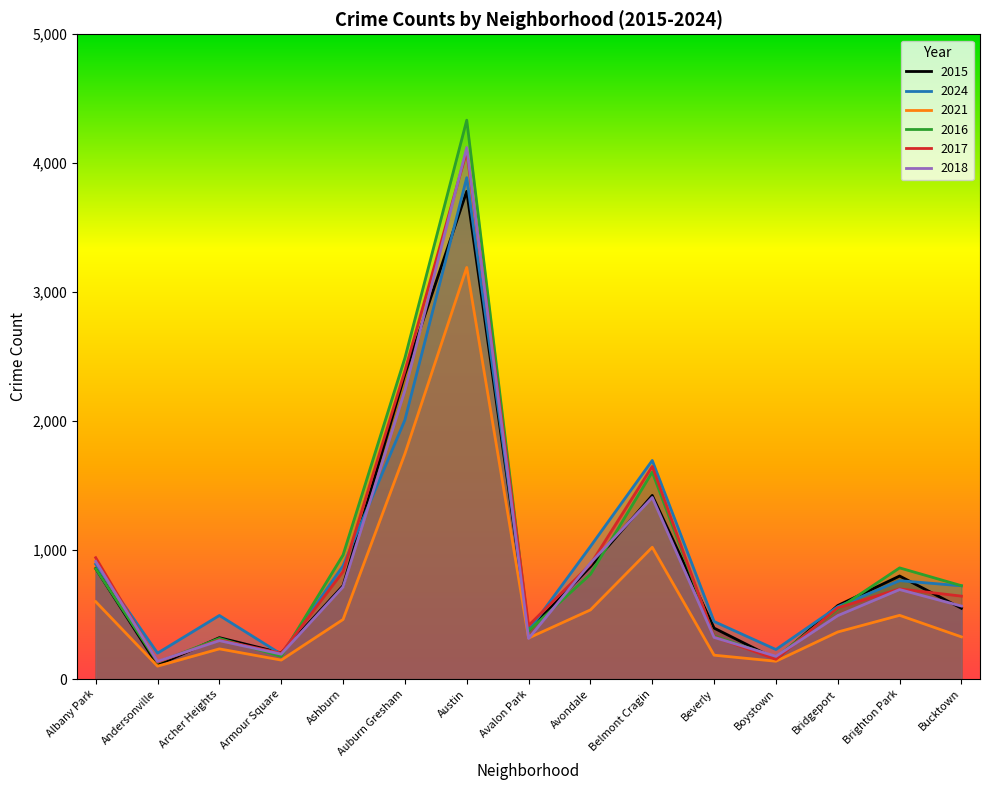

At which category does 2017 reach its first local peak?

Archer Heights